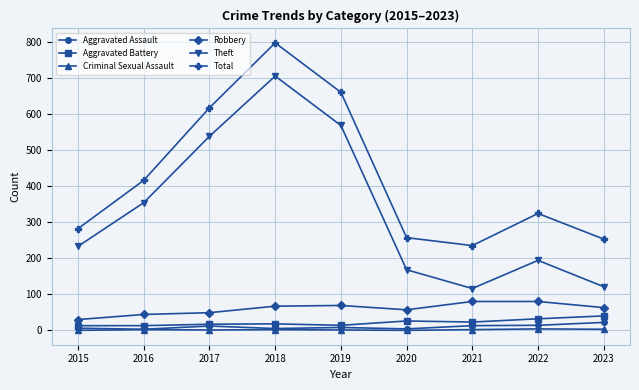

What is the spread (max minus min) of values at 2017?

616